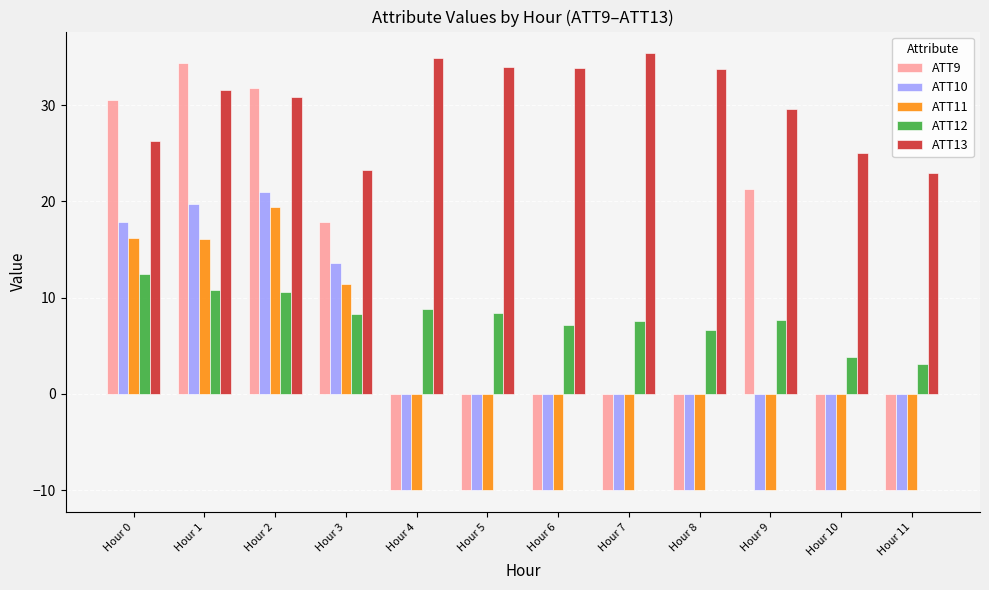

What is the value of the ATT10 bar at the 1st from the left?

17.9